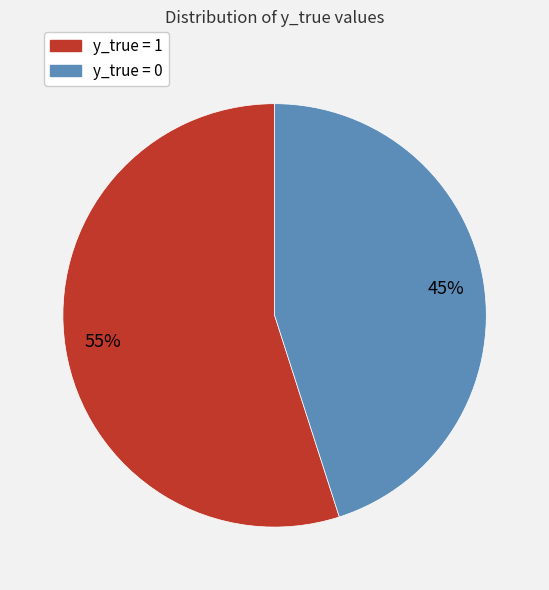

To the nearest percent, what is the difference between the y_true = 1 and y_true = 0 slice percentages?

10%